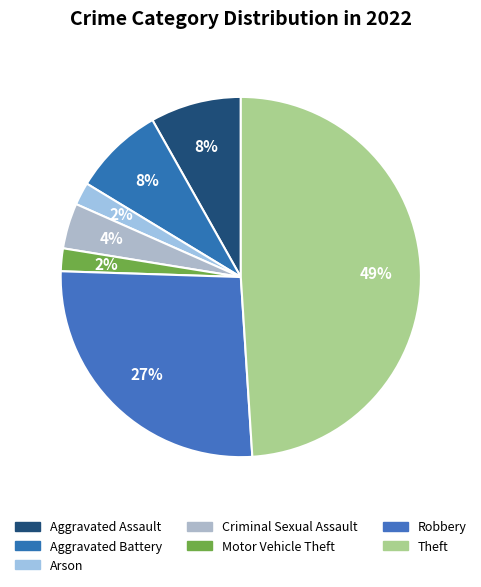

Count the number of slices in the pie.

7